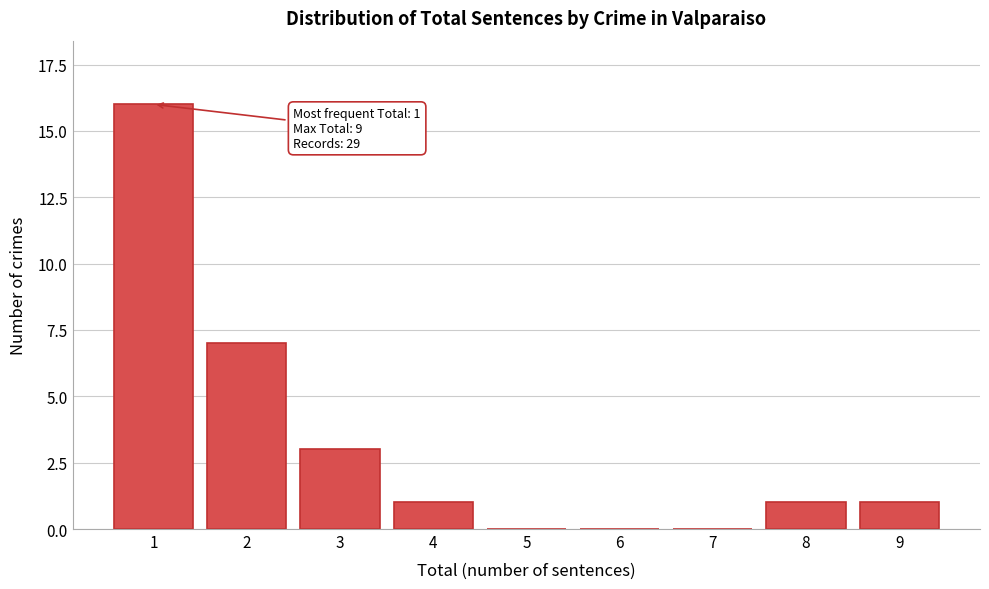

Reading left to right, what are all the values shown in this chart?

1=16	2=7	3=3	4=1	5=0	6=0	7=0	8=1	9=1